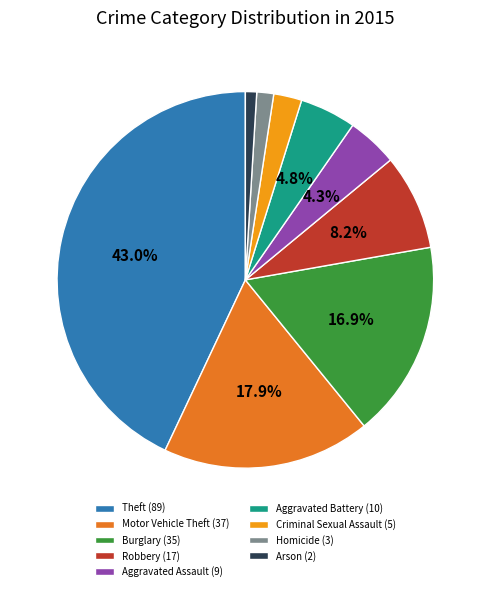

How much of the chart is everything except Theft (89)?

57.0%